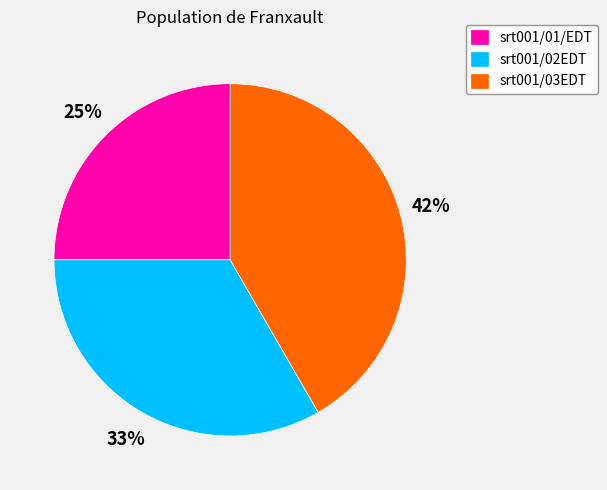

What is the ratio of the value at srt001/02EDT to the value at srt001/01/EDT?

1.3